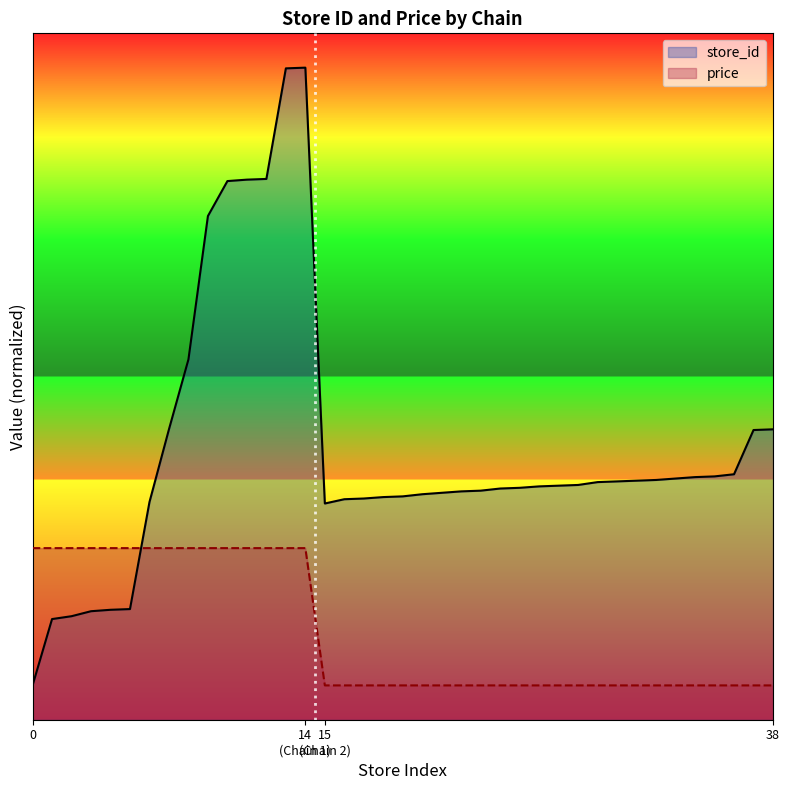

Does the chart display data point markers on the line(s)?

No